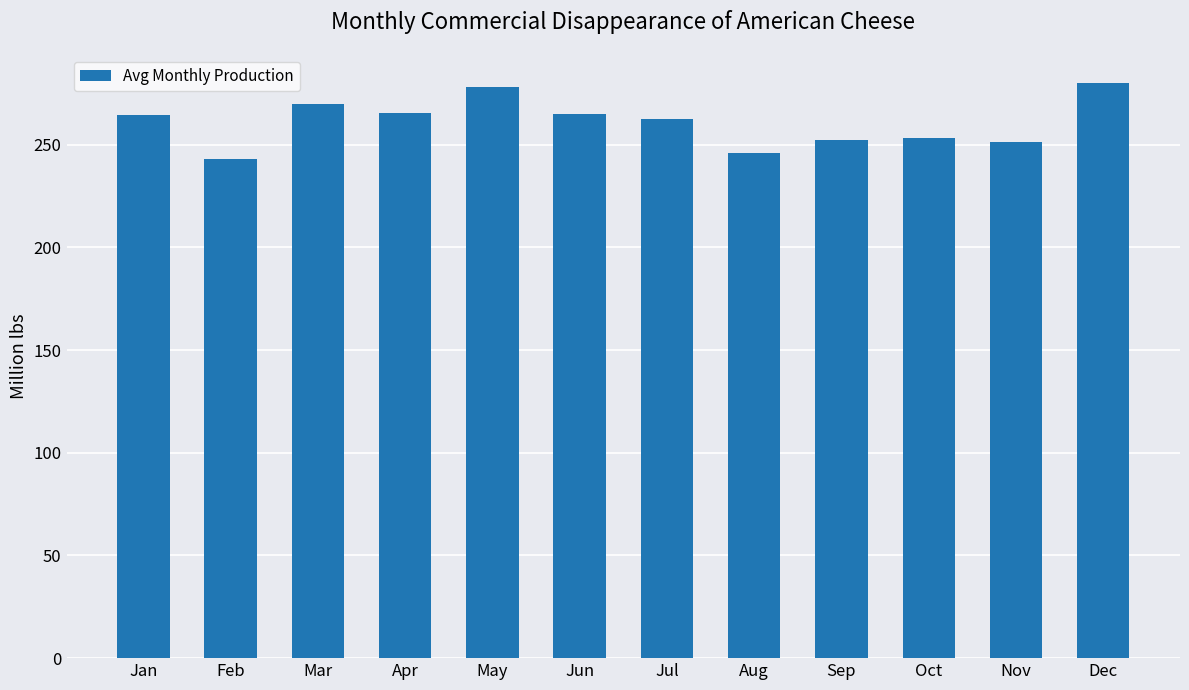

Is it true that the value at Feb is 50.5?

False